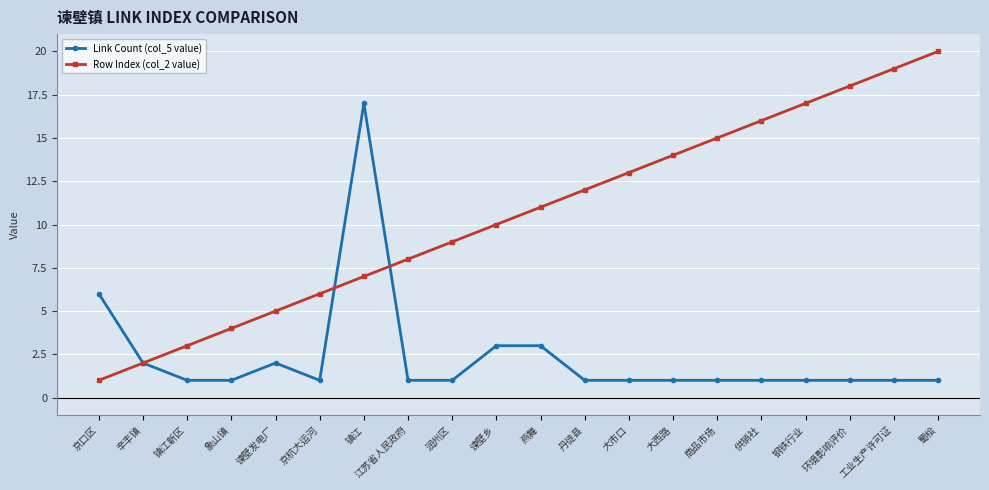

True or false: Row Index (col_2 value) has a value of 2 at 辛丰镇.

True